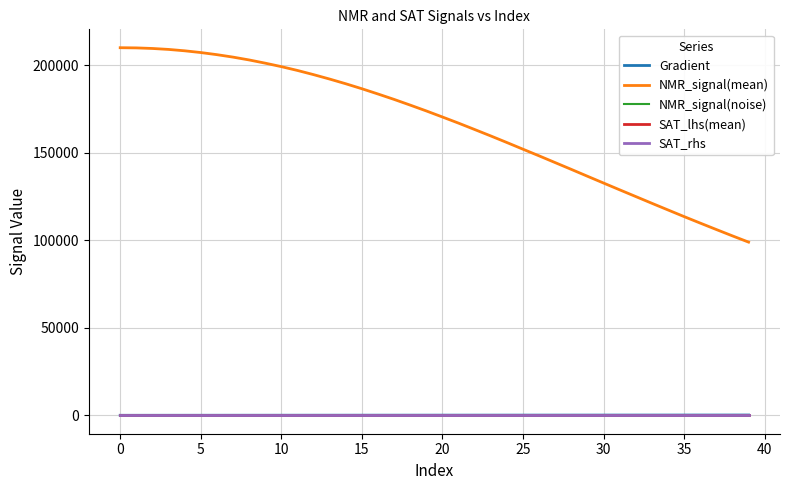

Which series has the largest total across all categories?

NMR_signal(mean)